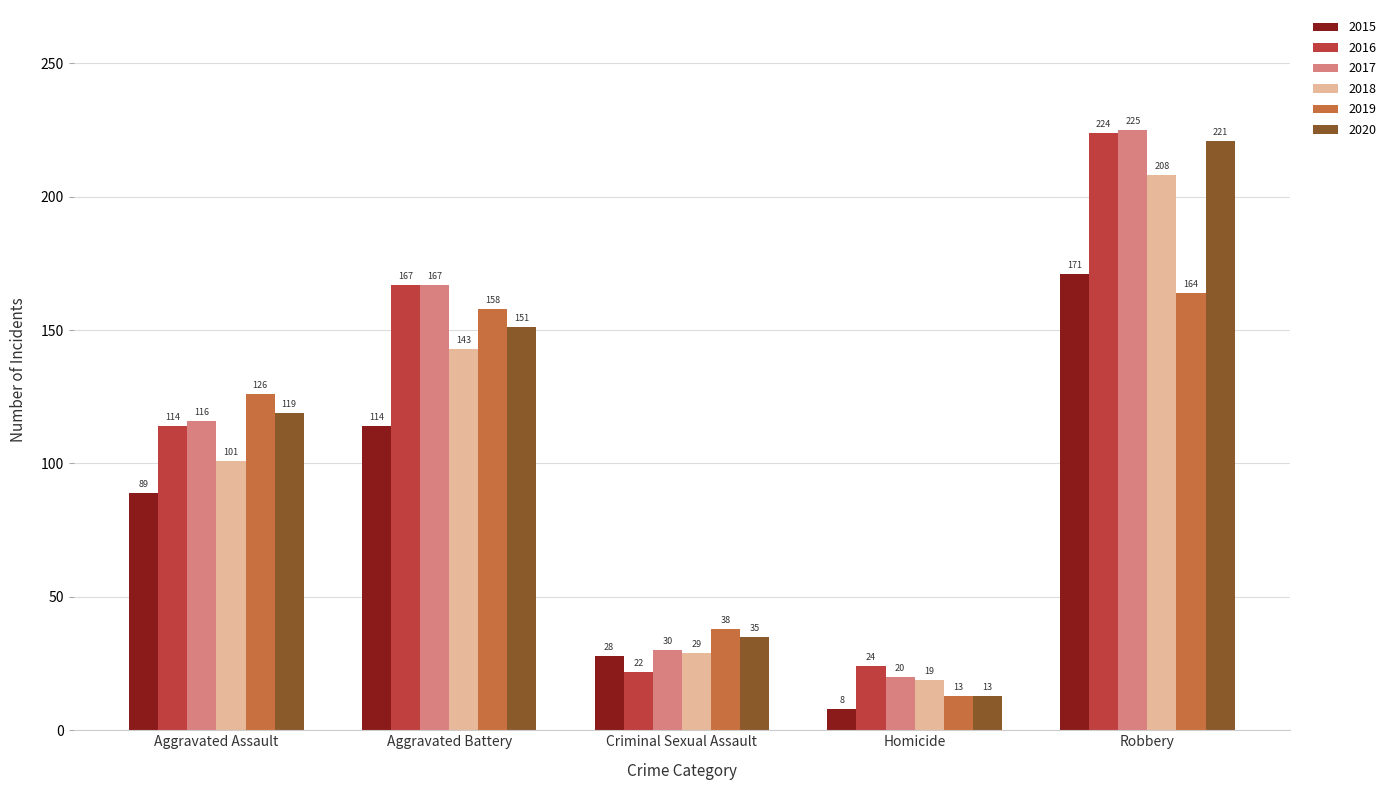

Is it true that 2017 equals 16 at Criminal Sexual Assault?

False